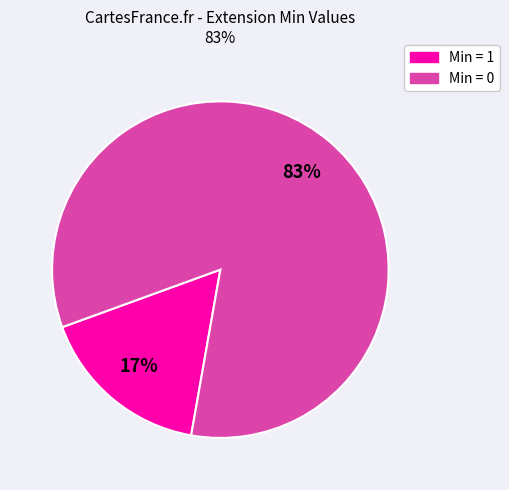

Is there any slice that represents more than half of the pie?

Yes